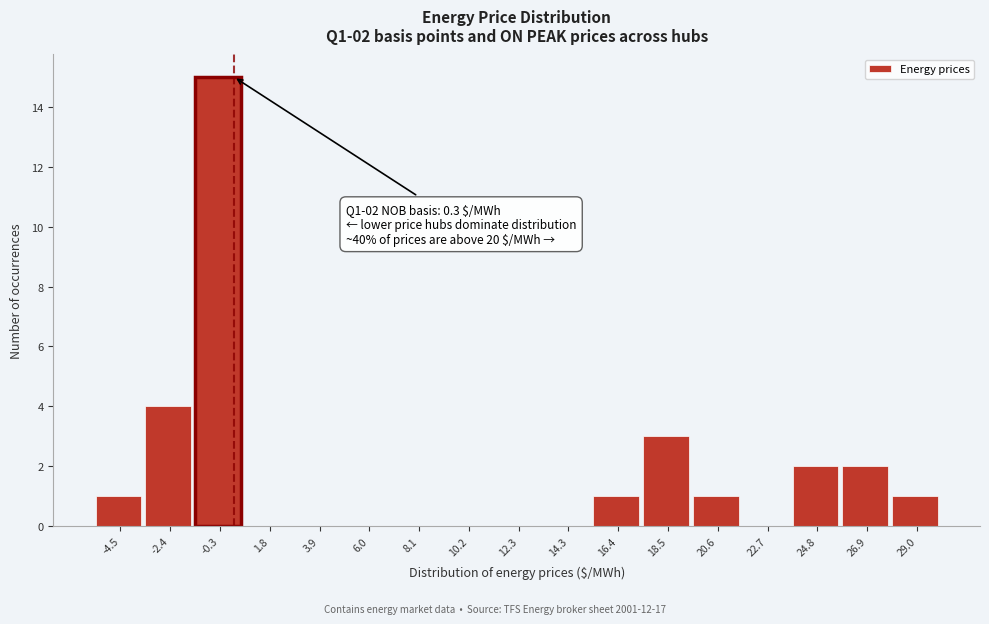

Which range on the x-axis has the tallest bar?

-1.5 to 1.0